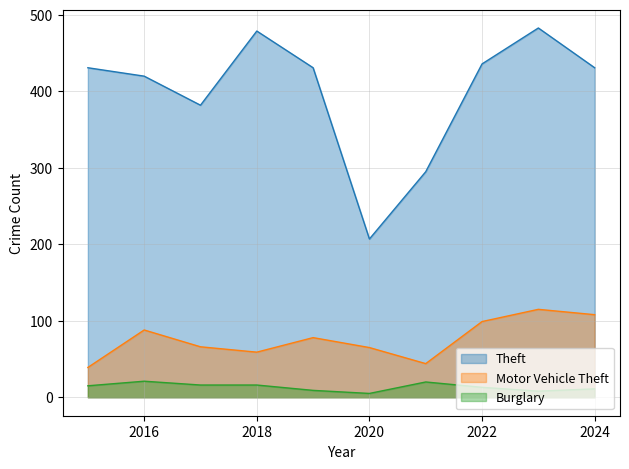

What is the greatest value displayed?

483